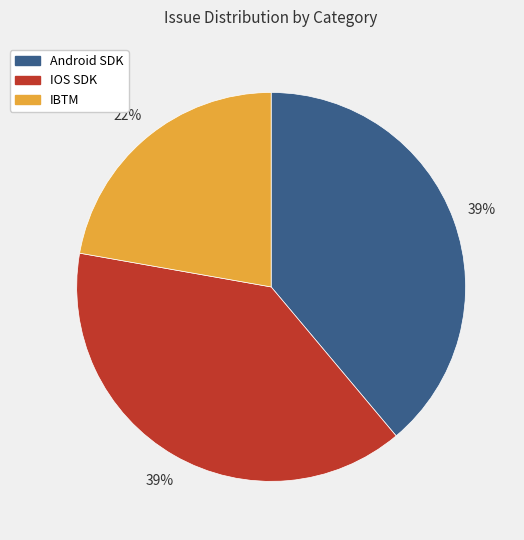

Approximately how many times larger is the value at IBTM compared to Android SDK?

0.6